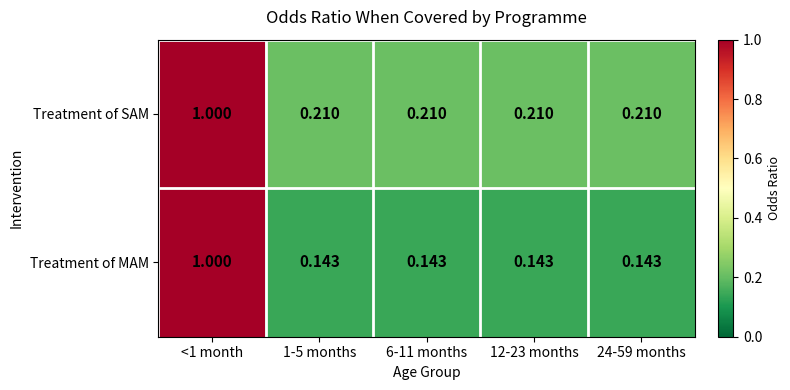

At 24-59 months, list the series in order from largest to smallest.

Treatment of SAM, Treatment of MAM